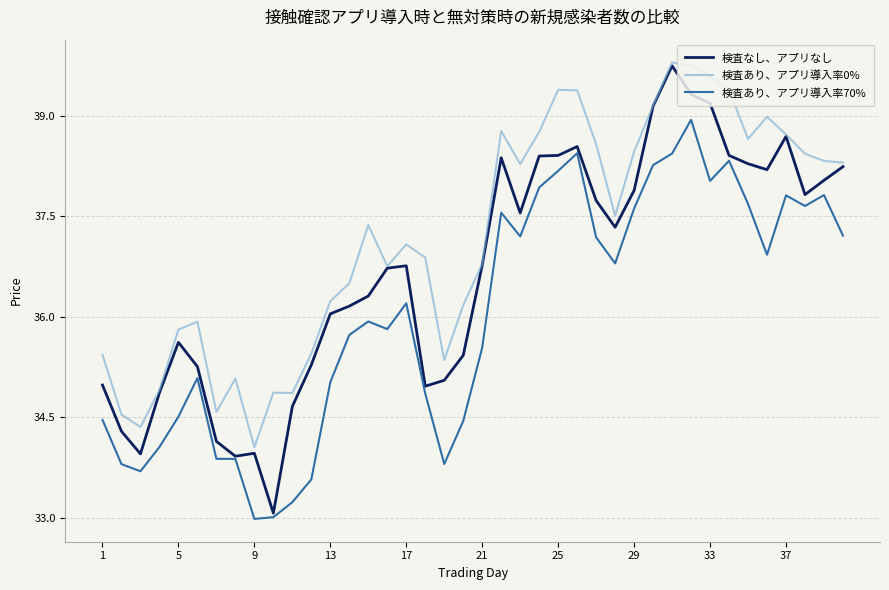

Rank the series by their average value, from highest to lowest.

検査あり、アプリ導入率0%, 検査なし、アプリなし, 検査あり、アプリ導入率70%